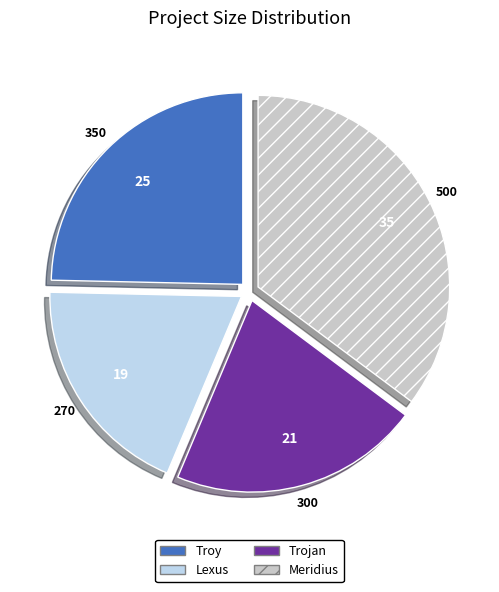

Combined, do Lexus and Trojan account for over 50%?

No